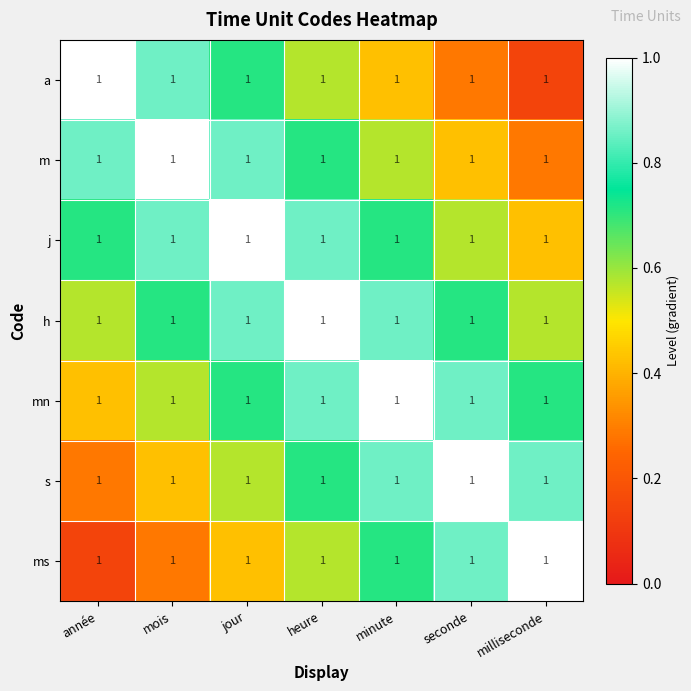

What is the minimum value shown in the chart?

0.1